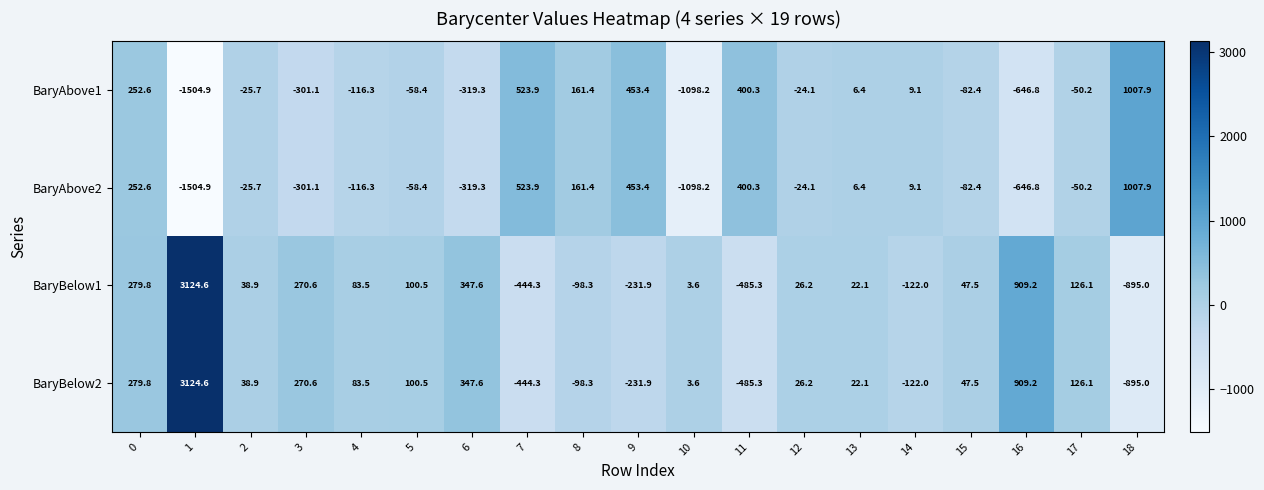

Rank the categories by BaryBelow1 value from highest to lowest.

1, 16, 6, 0, 3, 17, 5, 4, 15, 2, 12, 13, 10, 8, 14, 9, 7, 11, 18